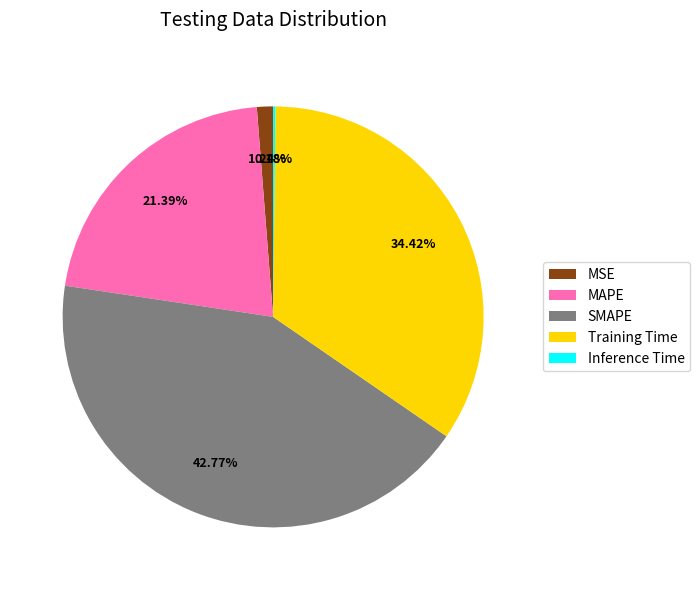

Is there any slice that represents more than half of the pie?

No